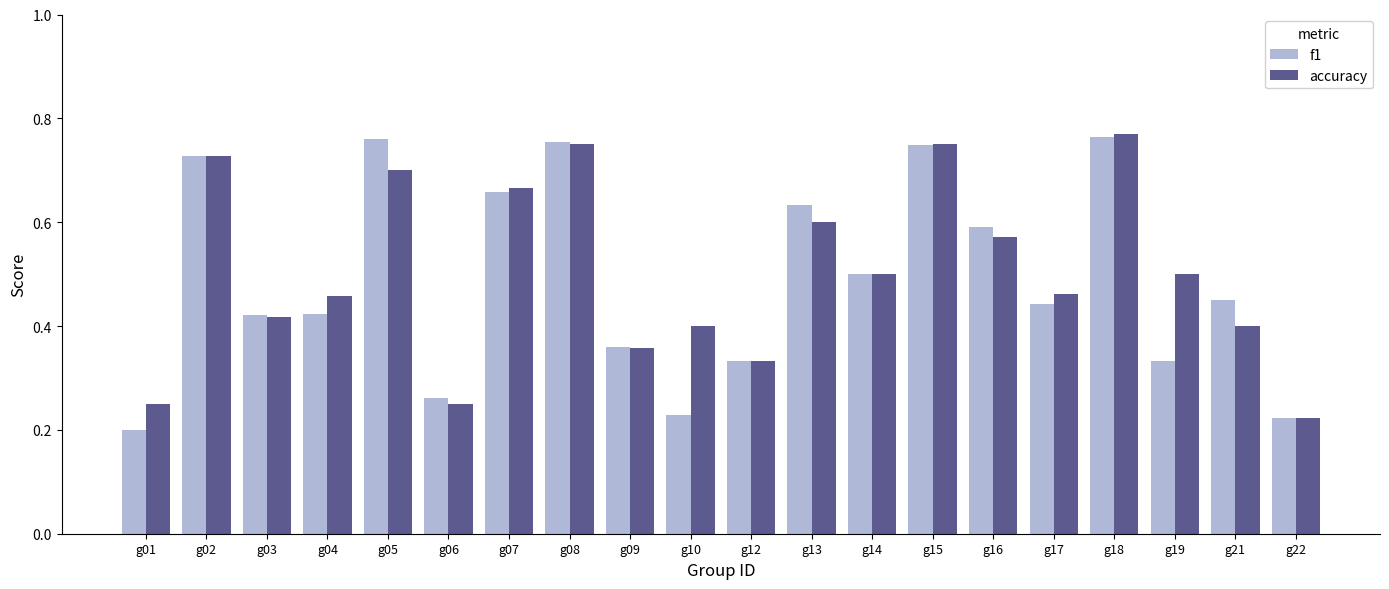

Count the f1 values in the range 0 to 1.

20